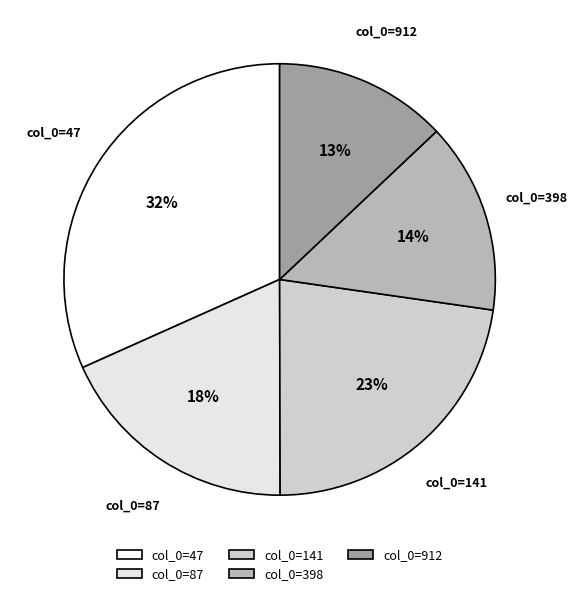

What percentage is the col_0=912 slice, to the nearest percent?

13%